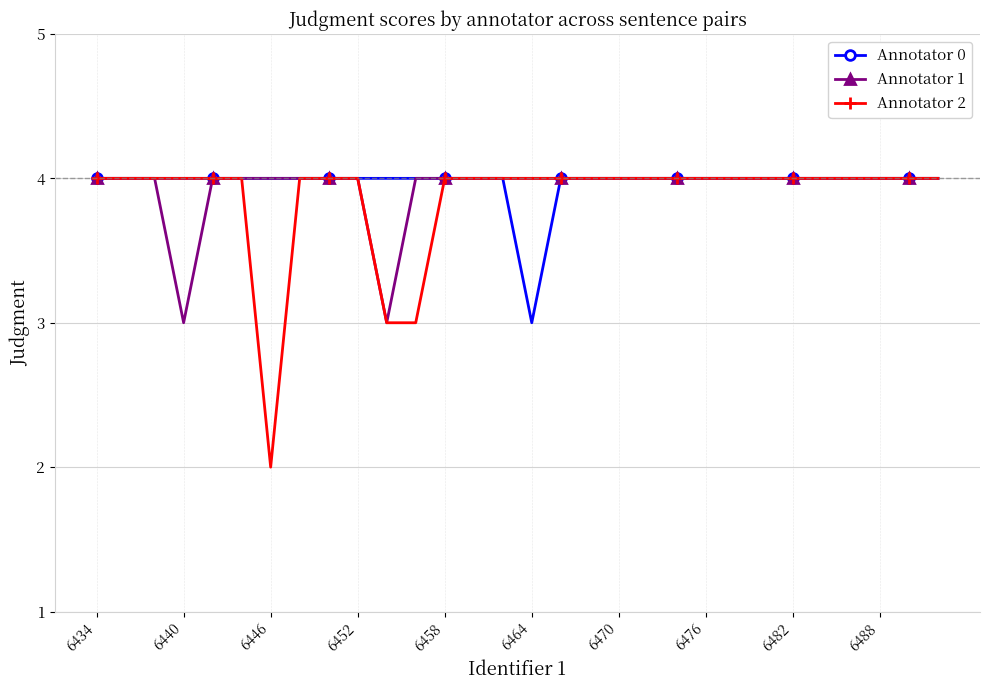

What is the greatest value displayed?

4